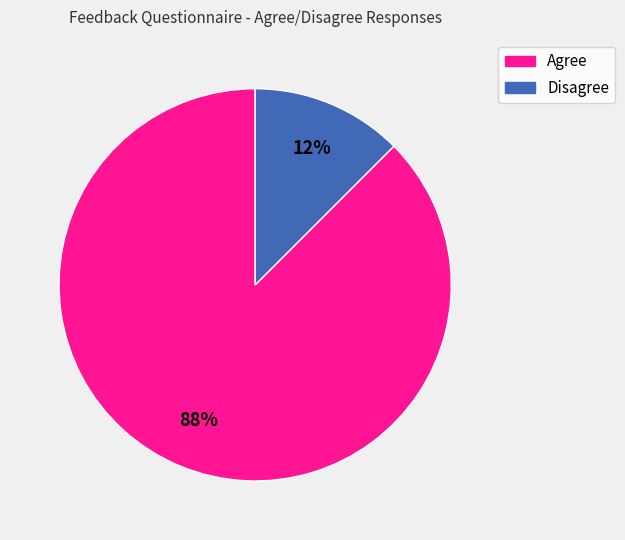

How many slices are in this pie chart?

2